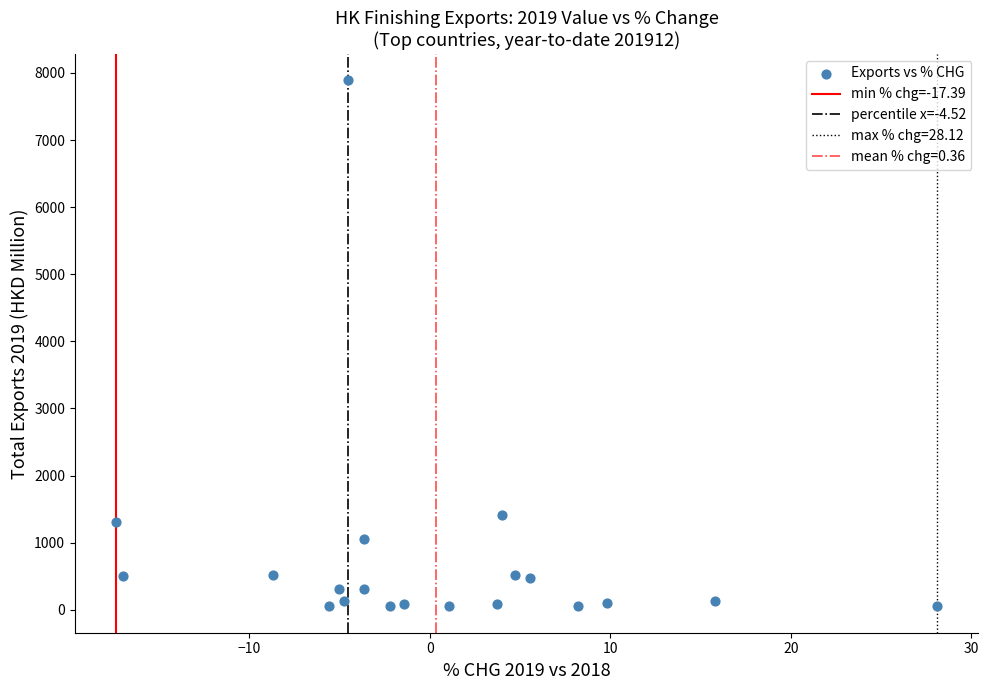

What is the range of Y values (max minus min)?

7839.1